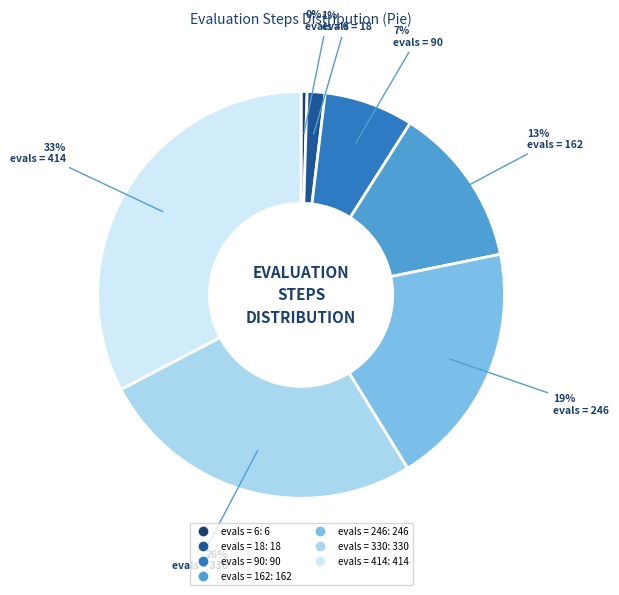

To the nearest percent, what is the average slice percentage?

14%